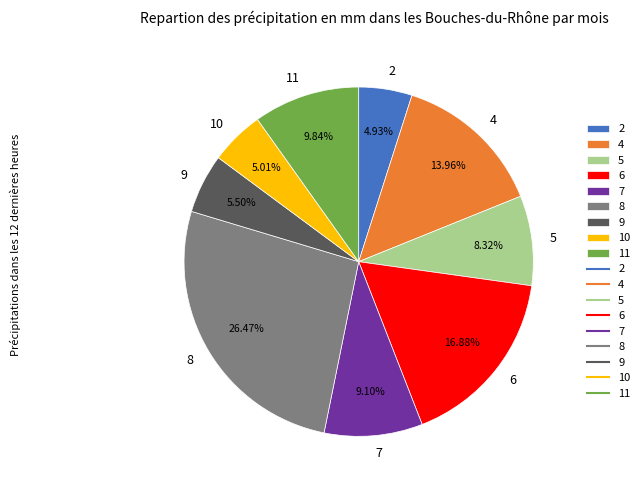

Which slice is the largest?

8